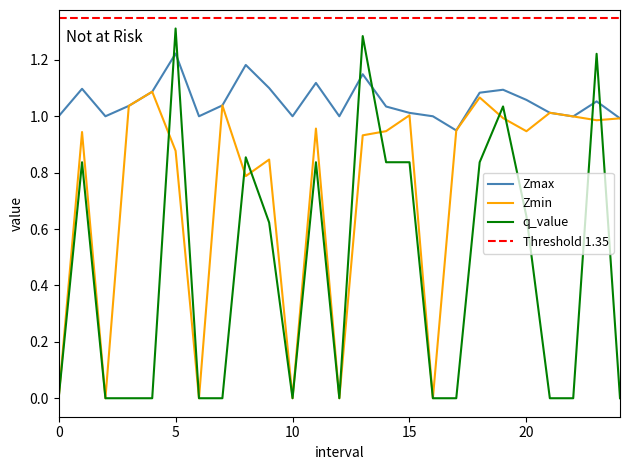

Where is the first local maximum for Zmin?

1